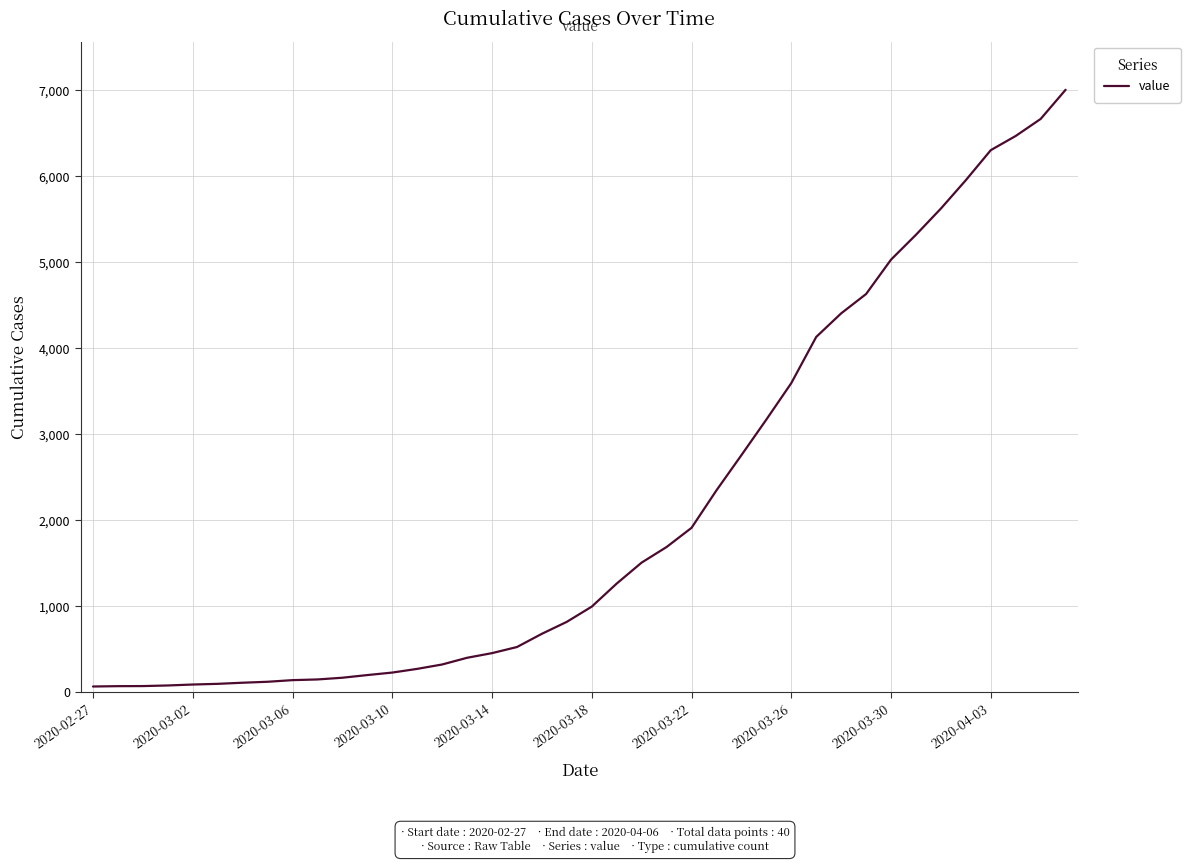

What is the average value?

2144